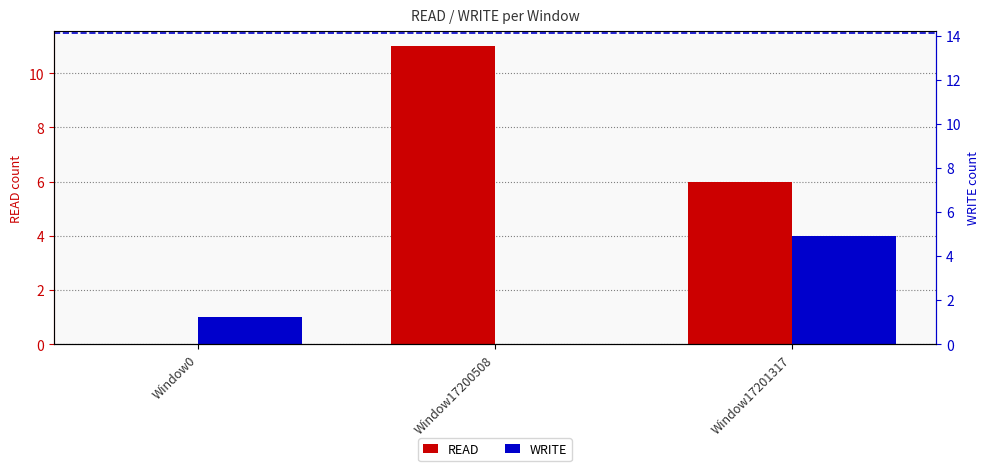

Reading left to right, what are all the values shown in this chart?

READ: 0	11	6
WRITE: 1	0	4